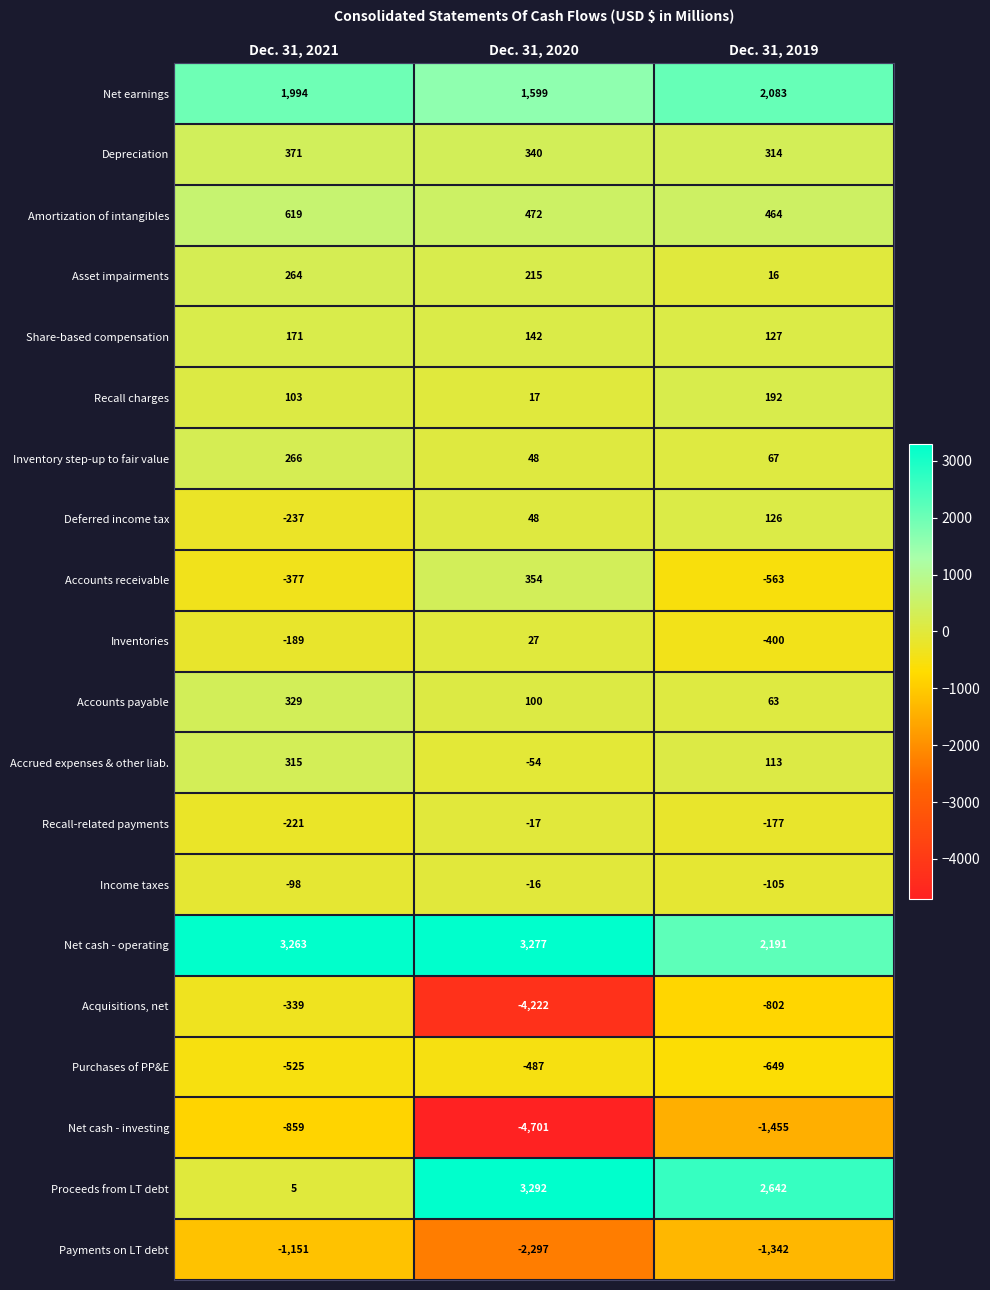

At which label is Acquisitions, net closest to -2280?

Dec. 31, 2019